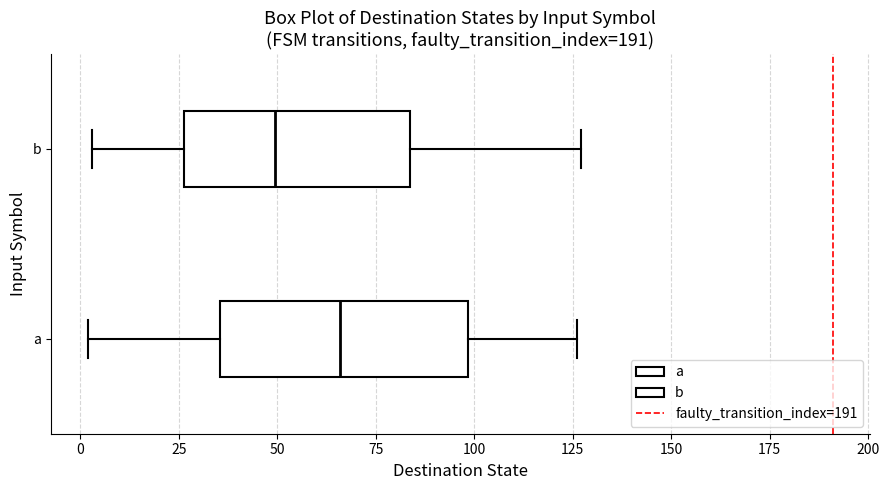

Reading bottom to top, read every box against the x-axis: the position of its median line, the range the box covers, and the ends of its whiskers. The values are not printed on the chart, so give them approximately, as read against the axis.

a: median 65, box 35 to 100, whiskers 0 to 125
b: median 50, box 25 to 85, whiskers 5 to 125